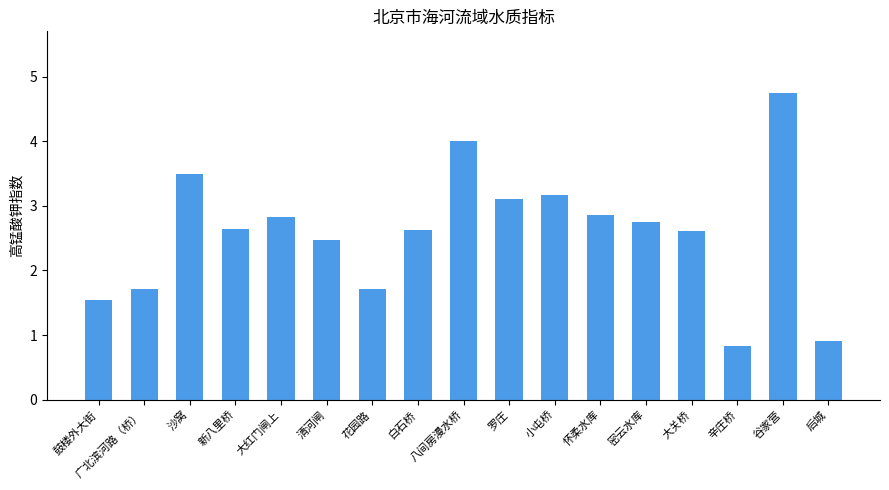

What is the smallest value displayed?

0.8